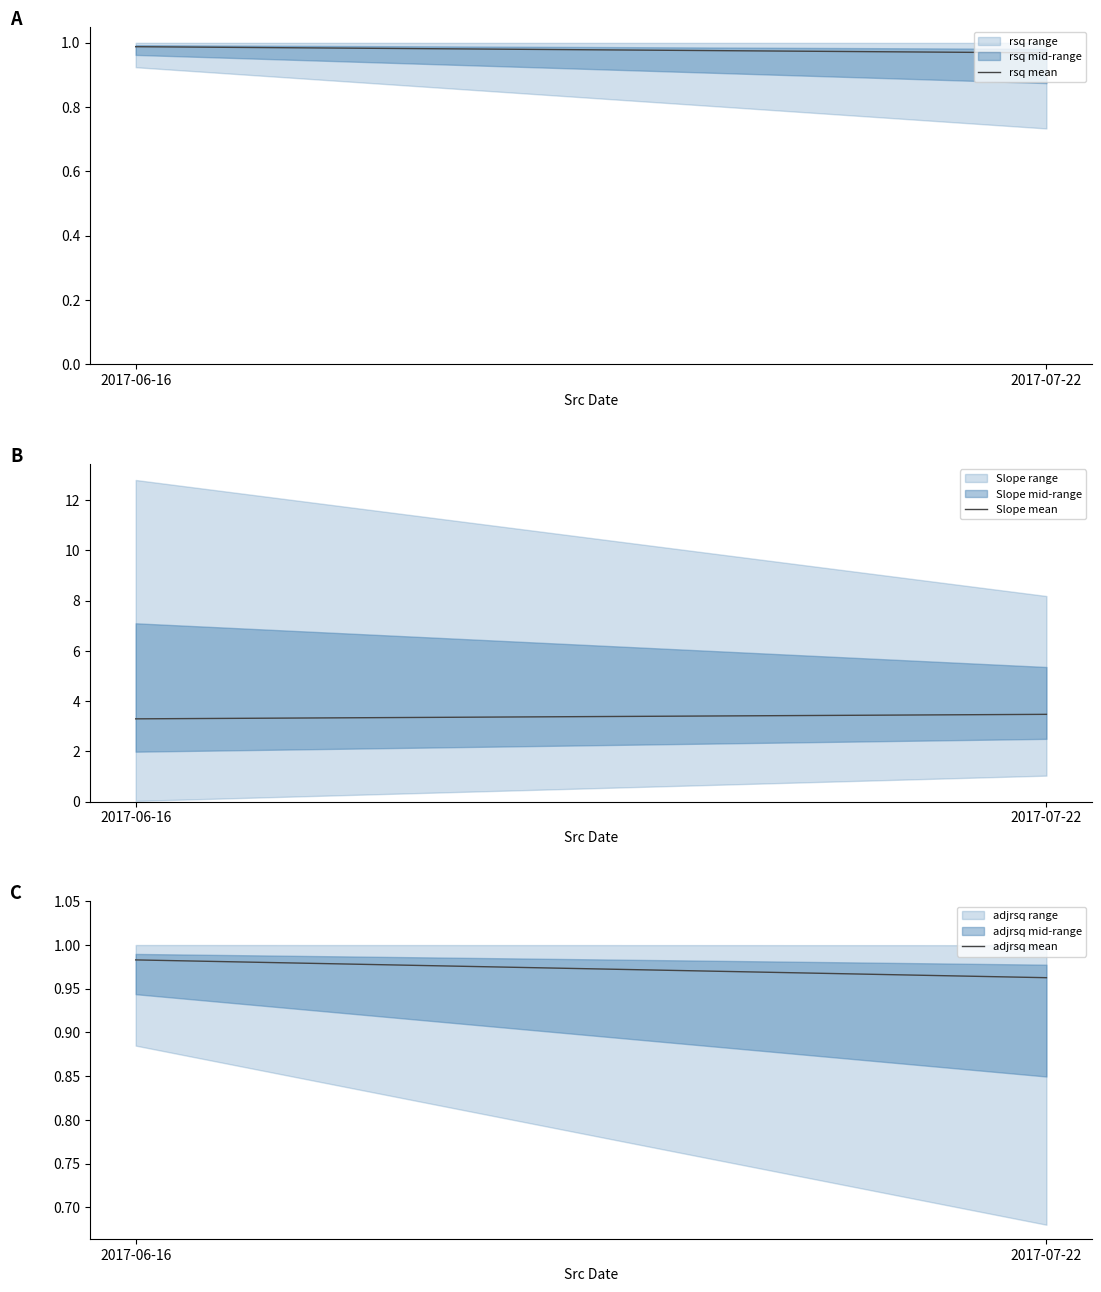

Count the rsq mean values in the range 0 to 1.

2